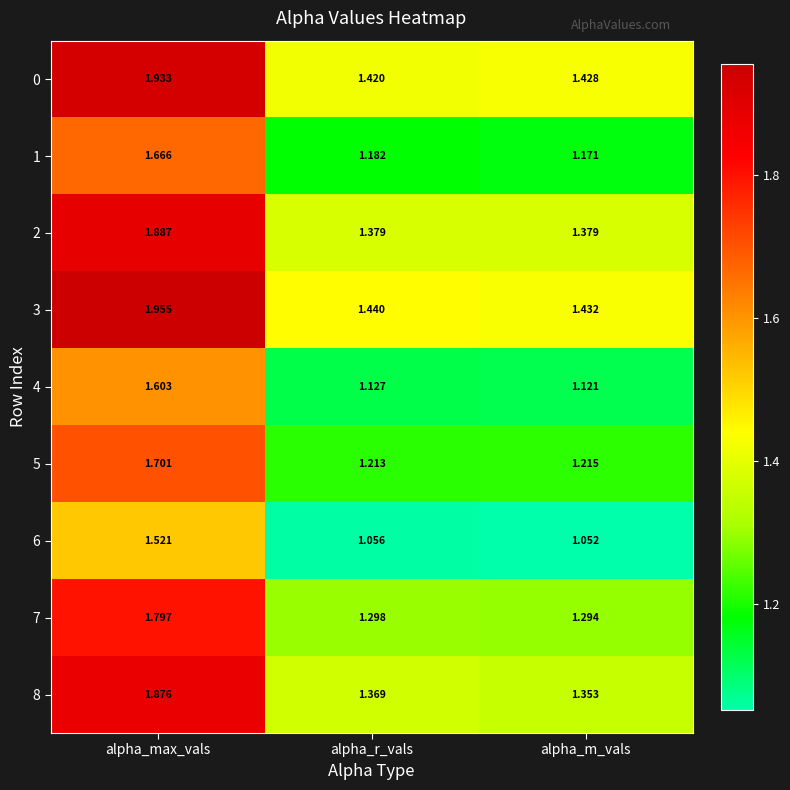

Where is 6 nearest to the value 1?

alpha_m_vals